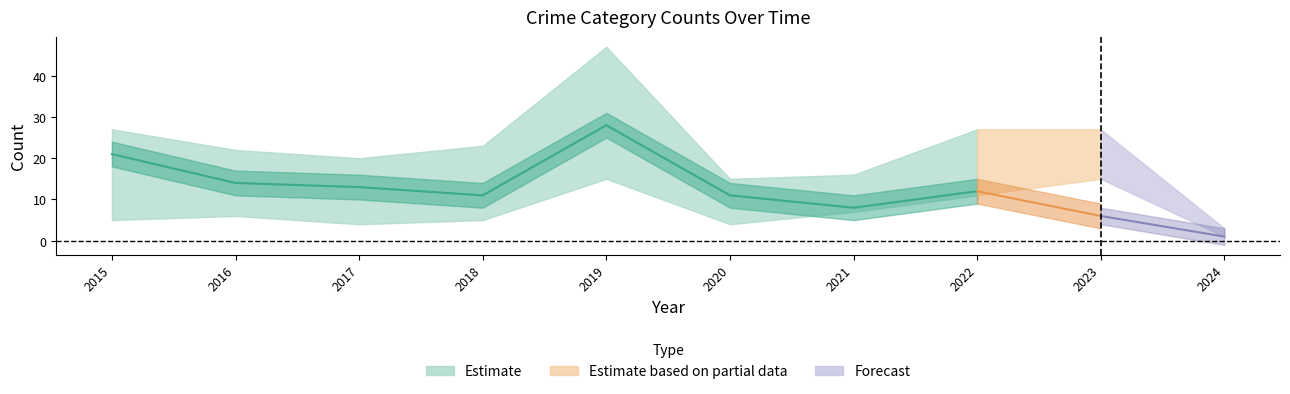

How many data points does each series have?

10